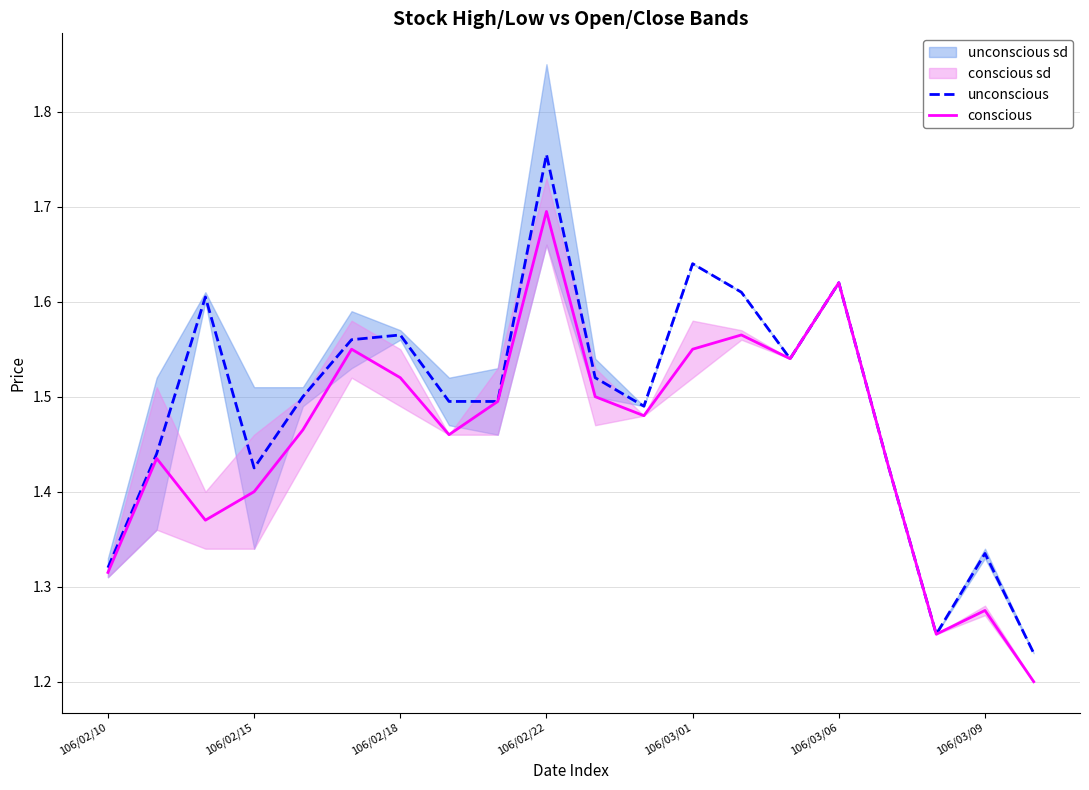

What is the difference between the second highest and minimum values in the conscious series?

0.4